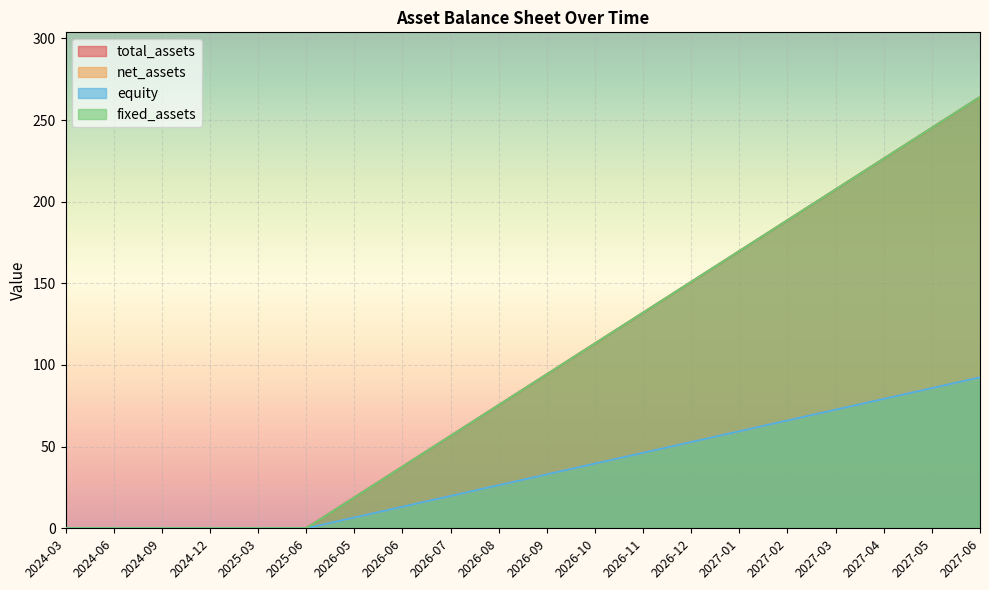

At which label does equity reach its minimum?

2024-03